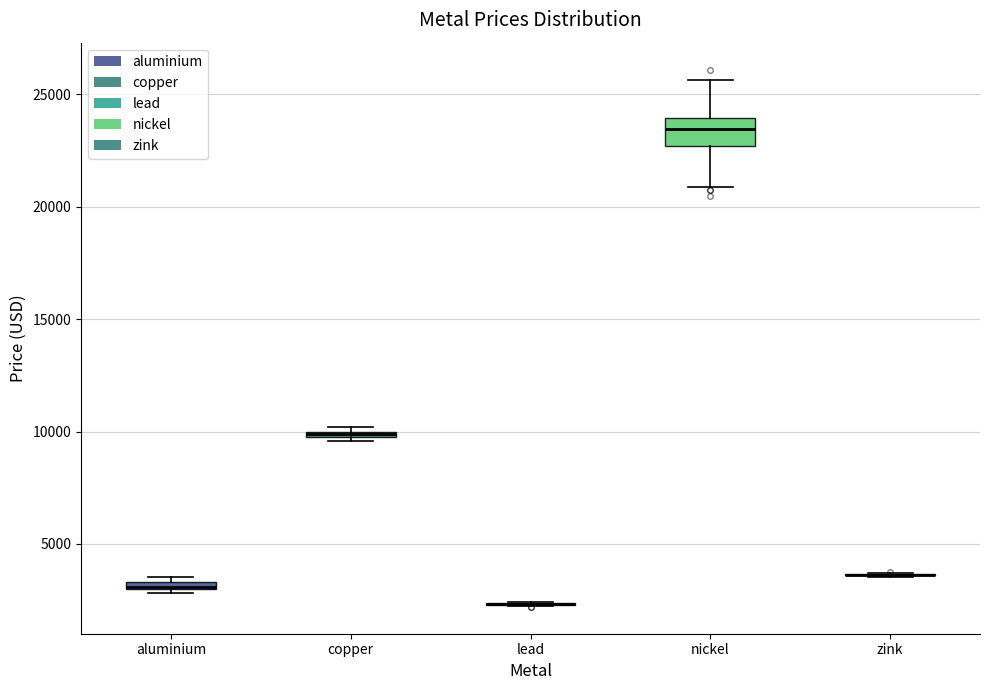

Which box is the tallest, from its lower edge to its upper edge?

nickel